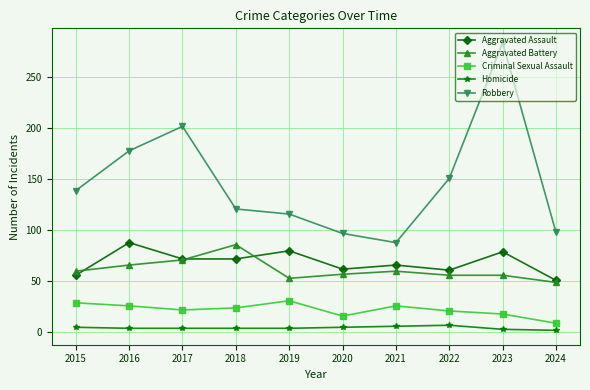

True or false: Robbery and Homicide intersect in this chart.

False